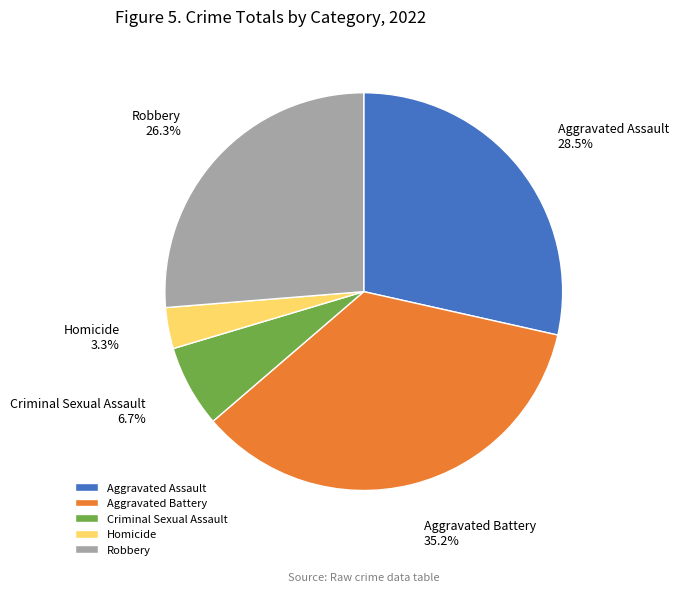

What is the ratio of the value at Robbery to the value at Aggravated Battery?

0.7